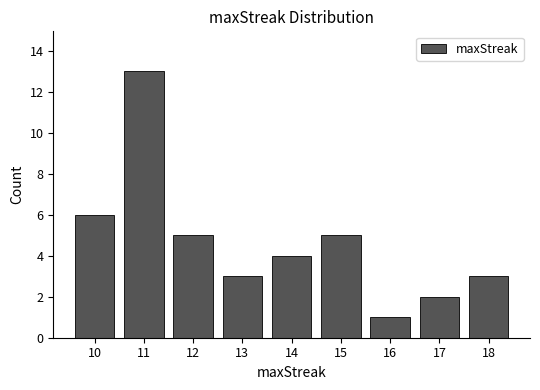

Reading left to right, list all the values displayed in this chart.

10=6	11=13	12=5	13=3	14=4	15=5	16=1	17=2	18=3